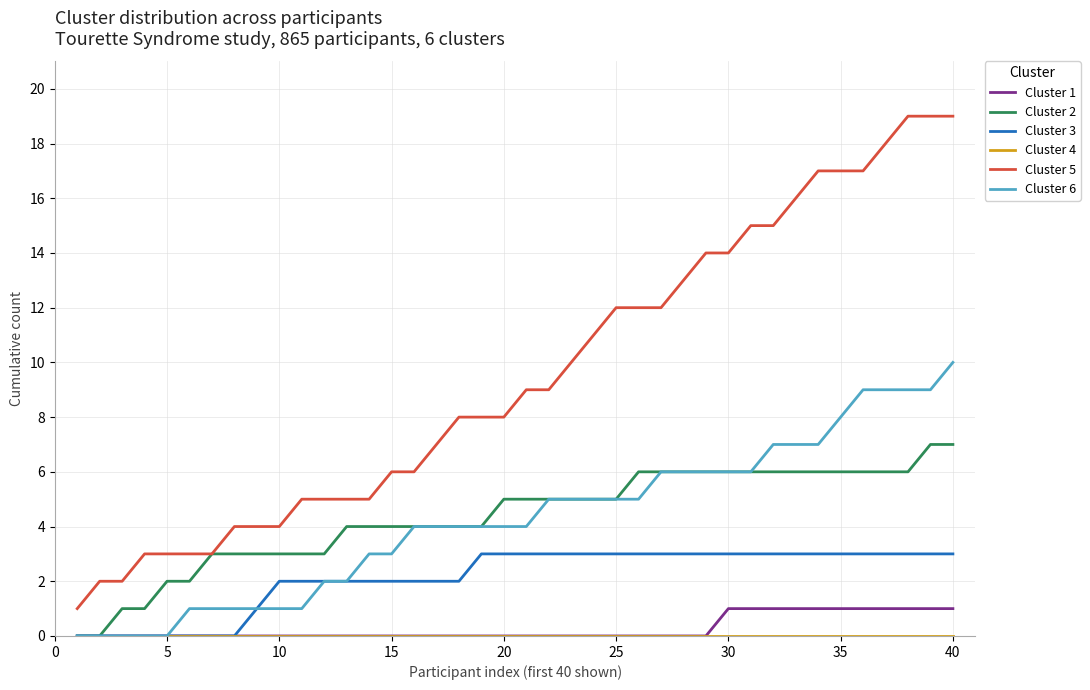

Which series has the largest range (max minus min)?

Cluster 5